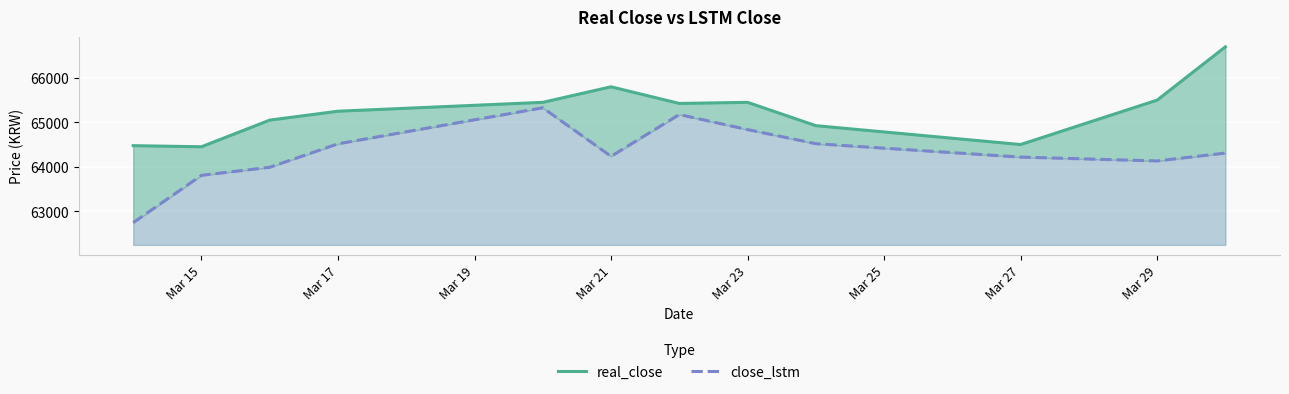

In real_close, how many points are higher than both neighbors (excluding endpoints)?

2